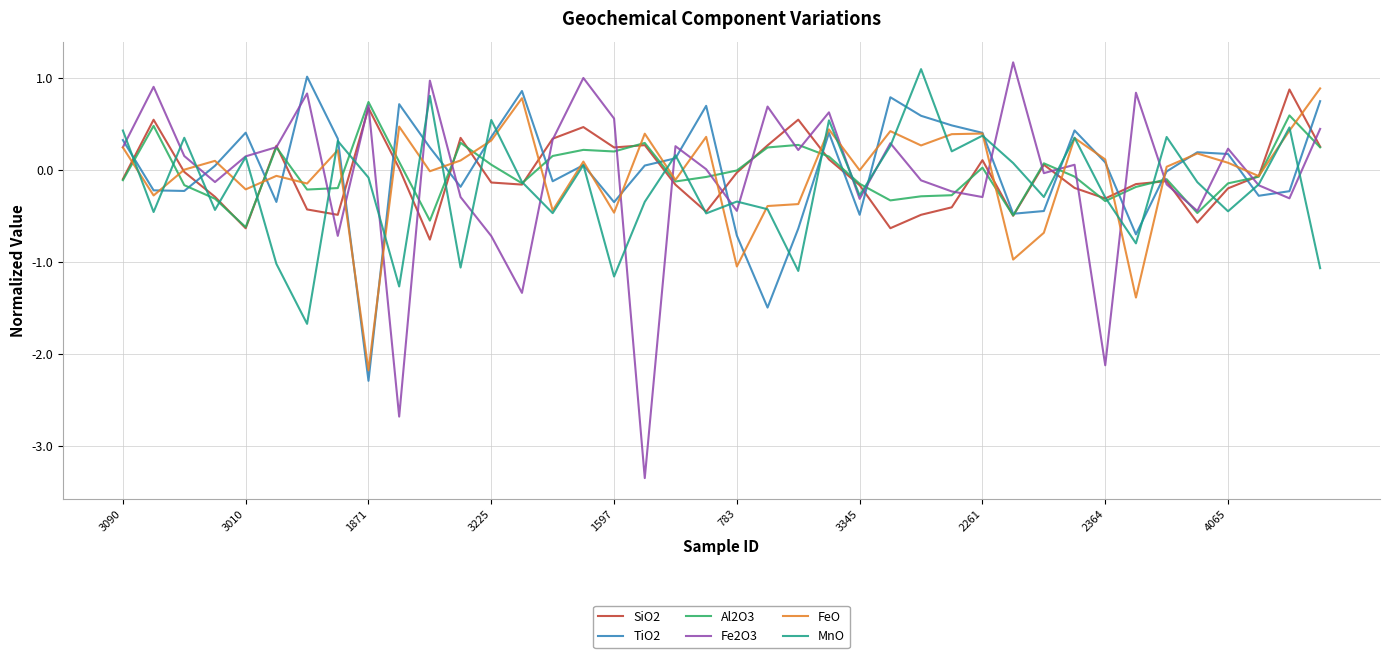

What is the smallest value displayed?

-3.3